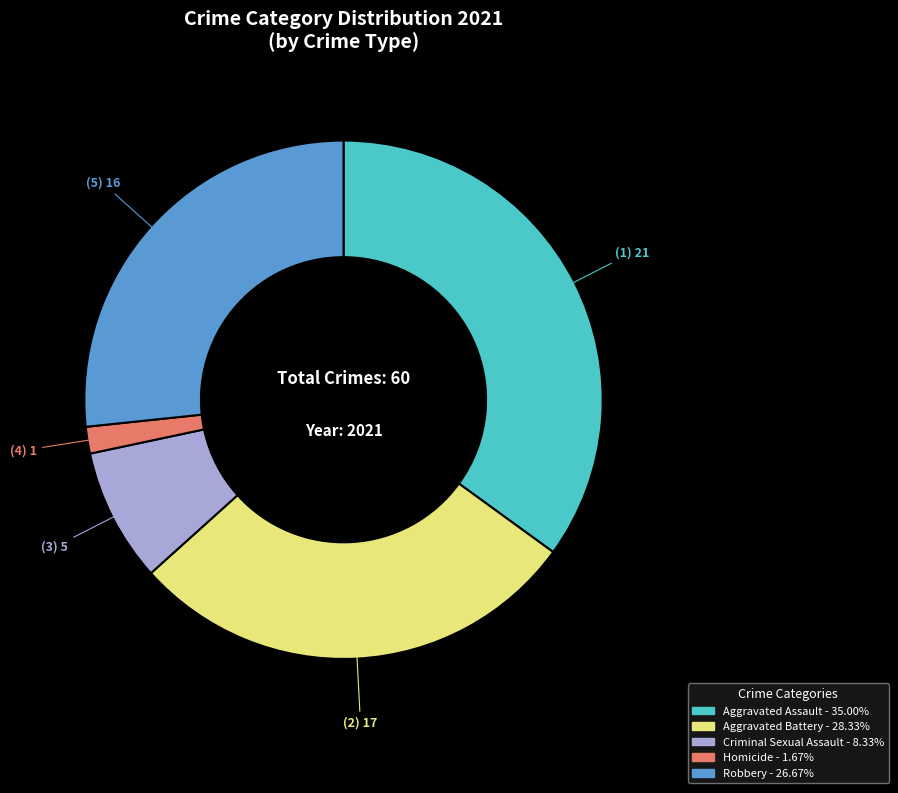

What is the smallest slice in the pie chart?

Homicide